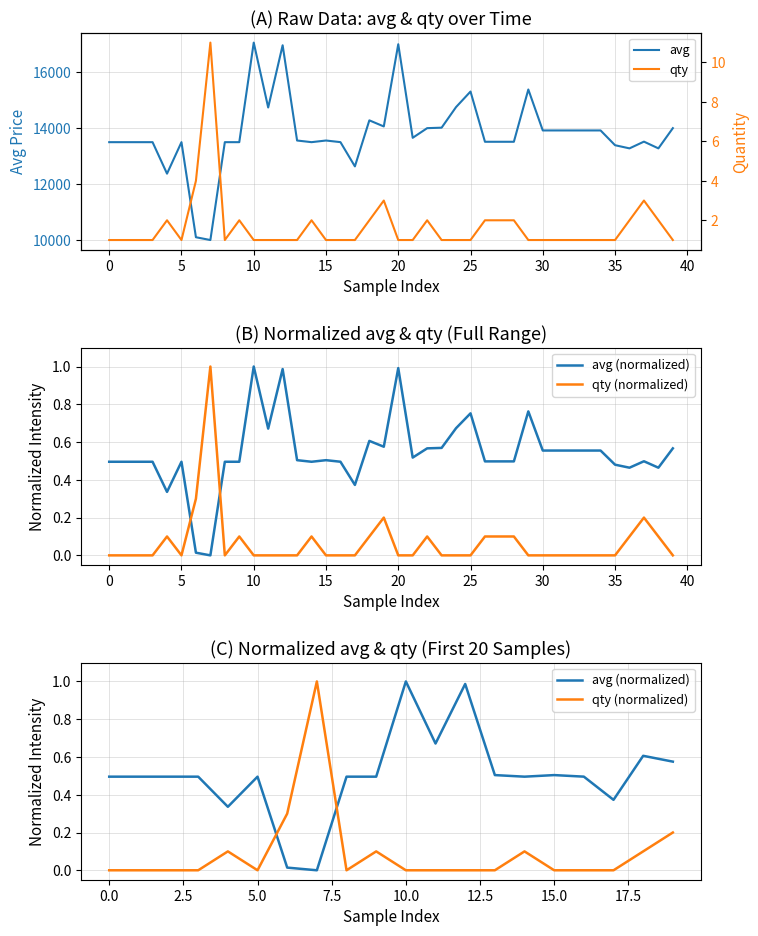

What is the highest value of the avg series?

17059